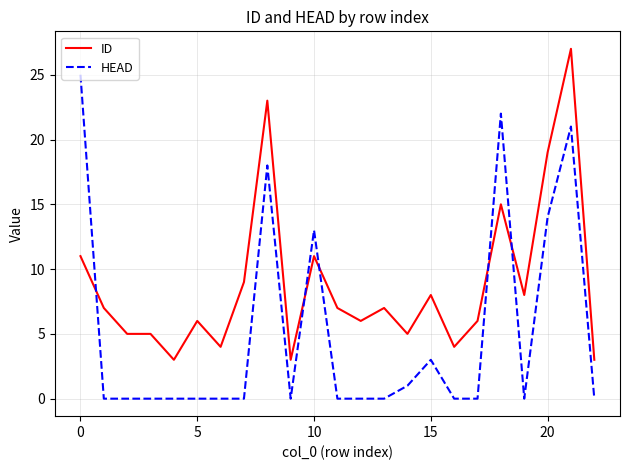

What is the greatest value displayed?

27